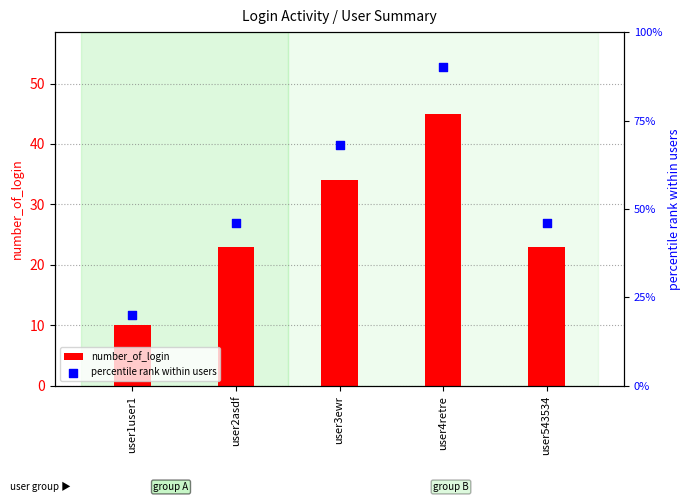

Is the value of number_of_login at user2asdf greater than the value of percentile rank within users at user543534?

No